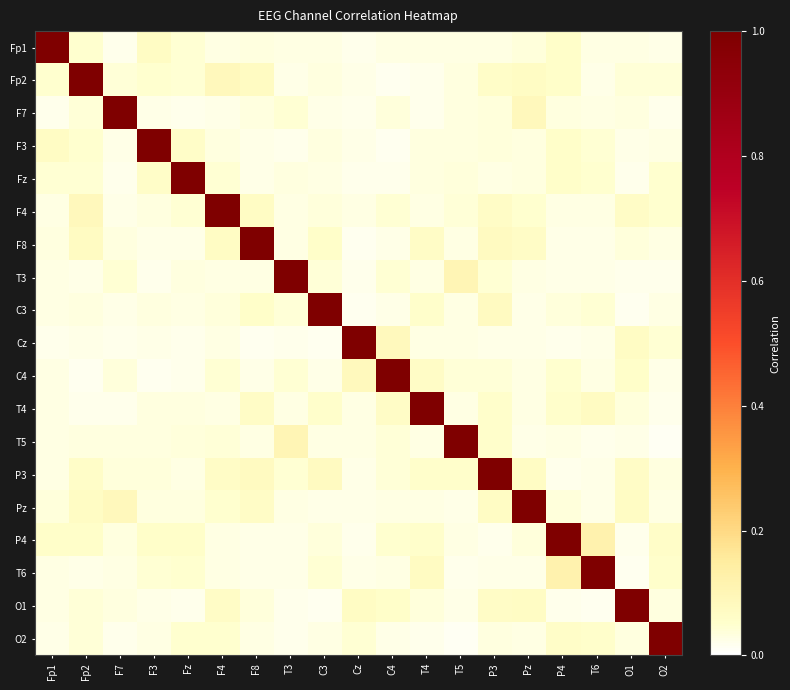

At Pz, list the series in order from largest to smallest.

Pz, F7, P3, Fp2, O1, F8, F4, Fp1, P4, F3, Fz, T3, T4, C4, O2, T5, T6, C3, Cz